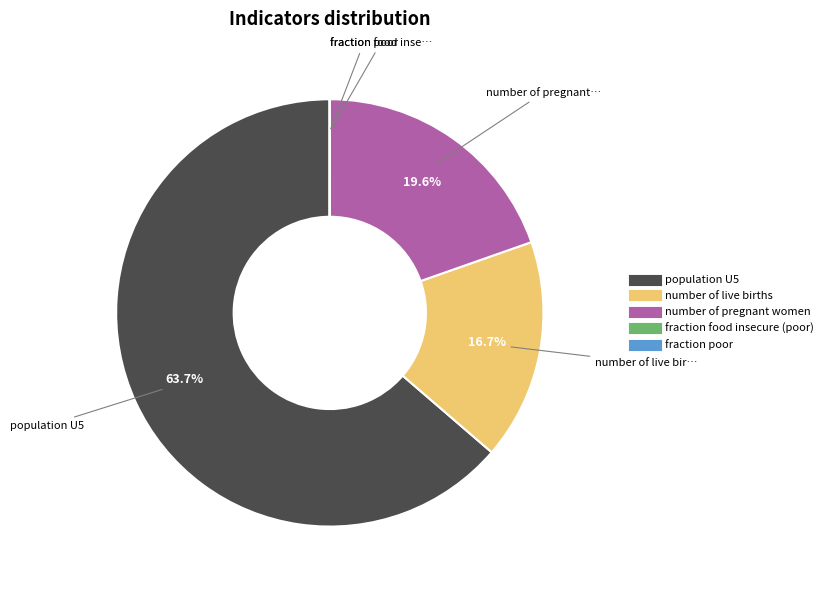

Is there a majority slice in this chart?

Yes